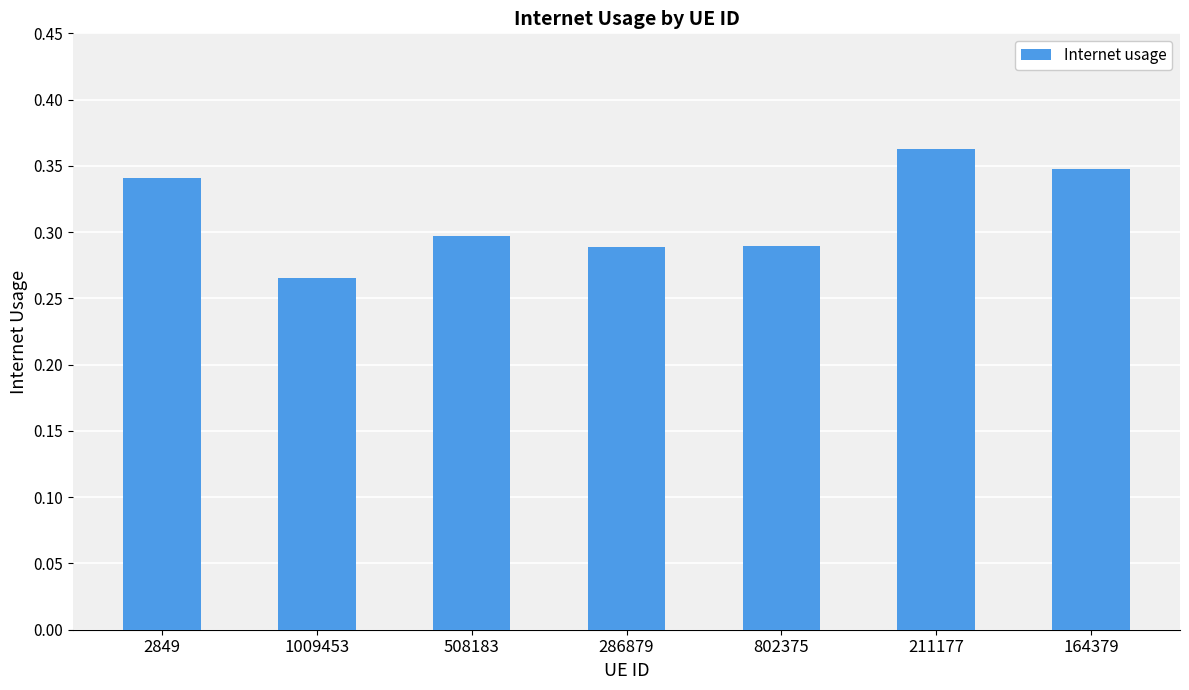

The chart shows a value of 0.1 at 508183. True or false?

False